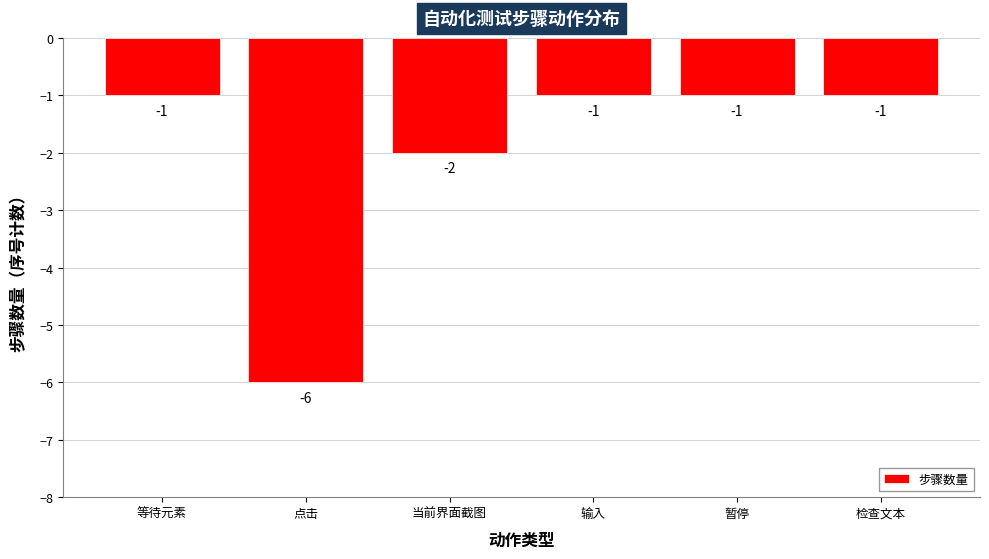

Are the bars horizontal?

No